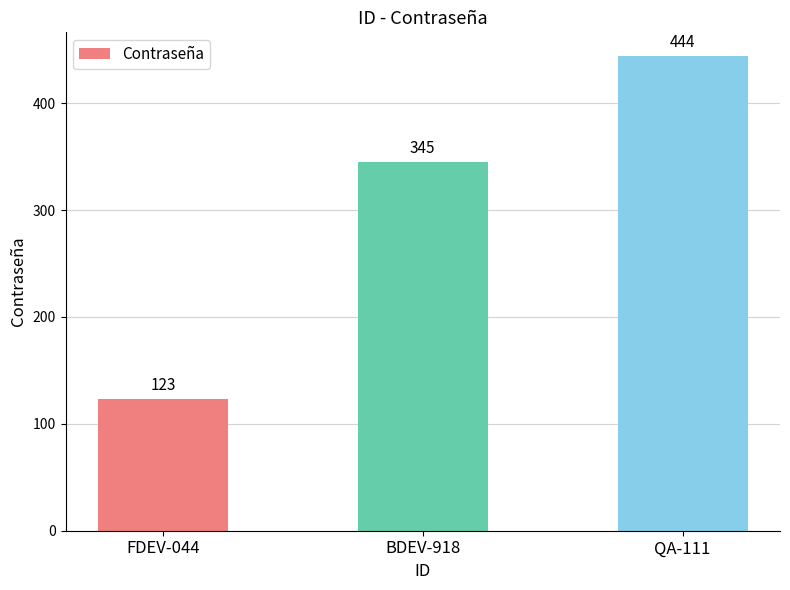

At which category does the chart reach its peak across all series?

QA-111